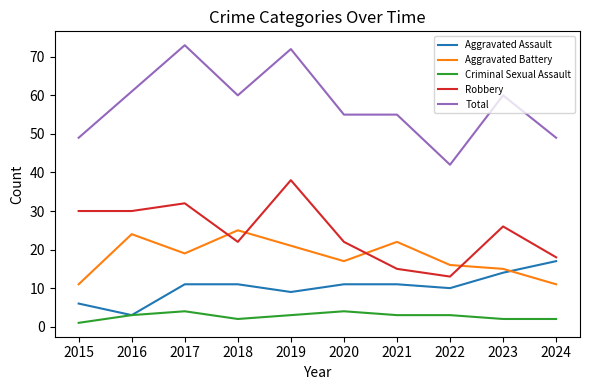

What is the highest value of the Aggravated Battery series?

25